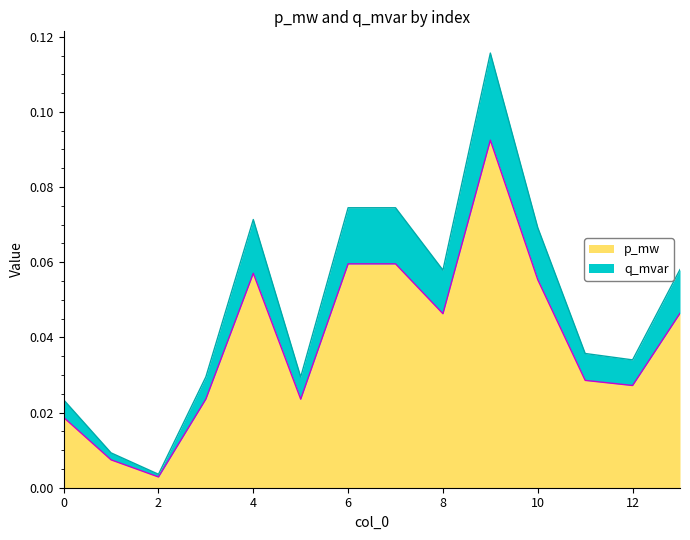

Is the value of q_mvar at 1 greater than the value of p_mw at 7?

No